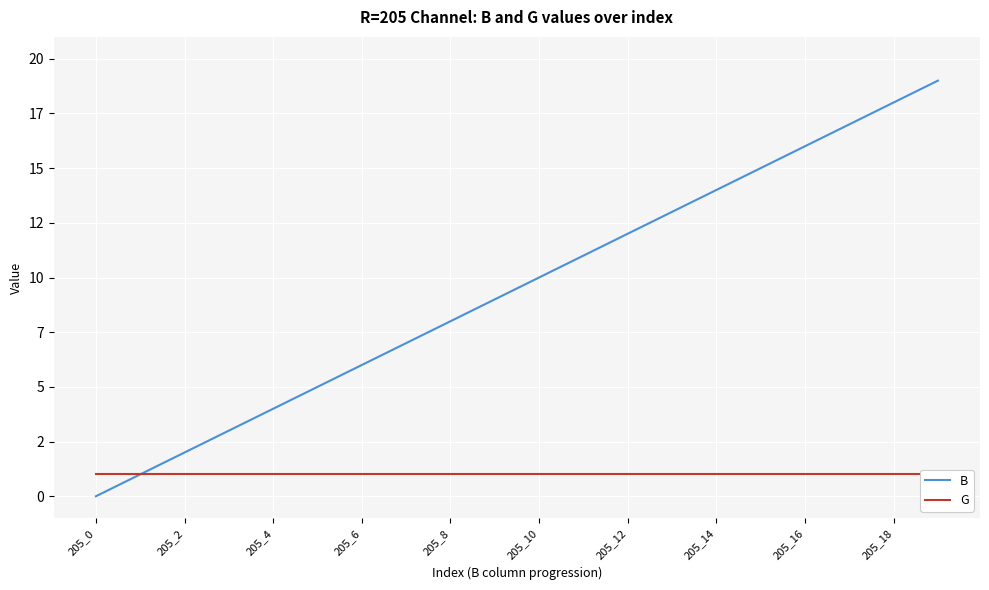

What is the average value of the G series?

1